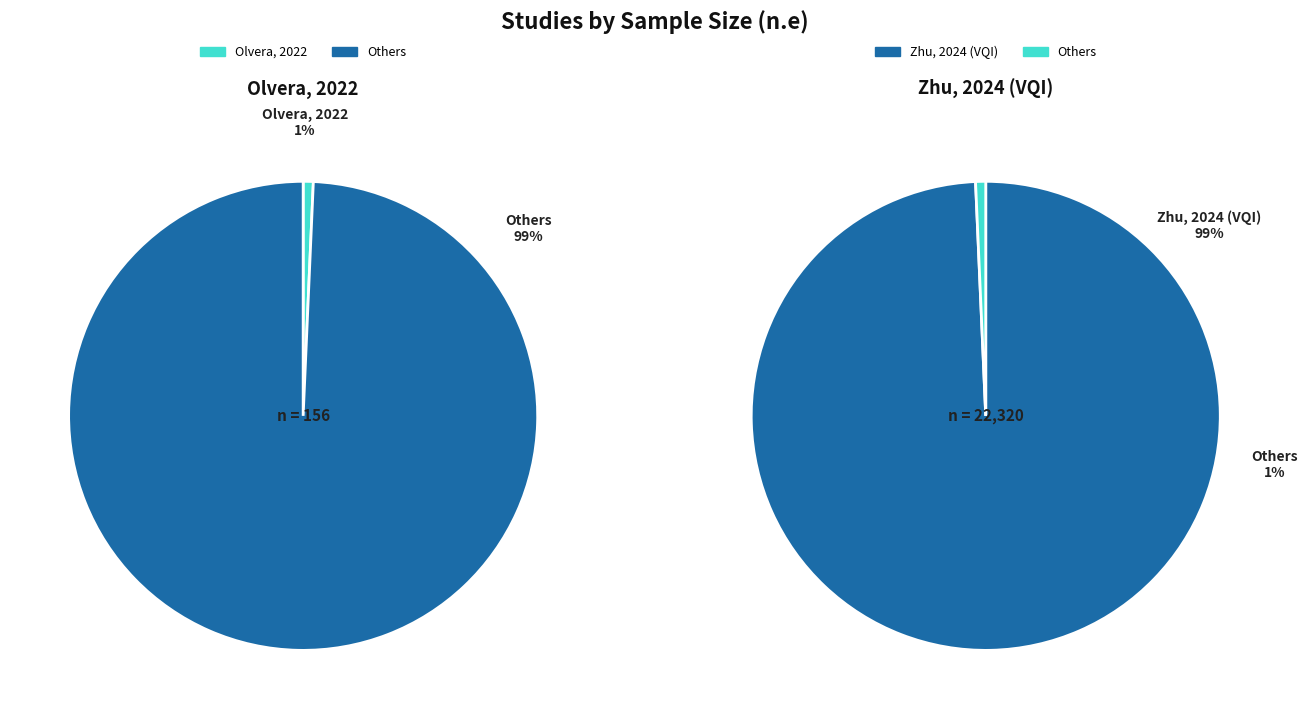

What percentage is the Zhu, 2024 (VQI) slice, to the nearest percent?

99%